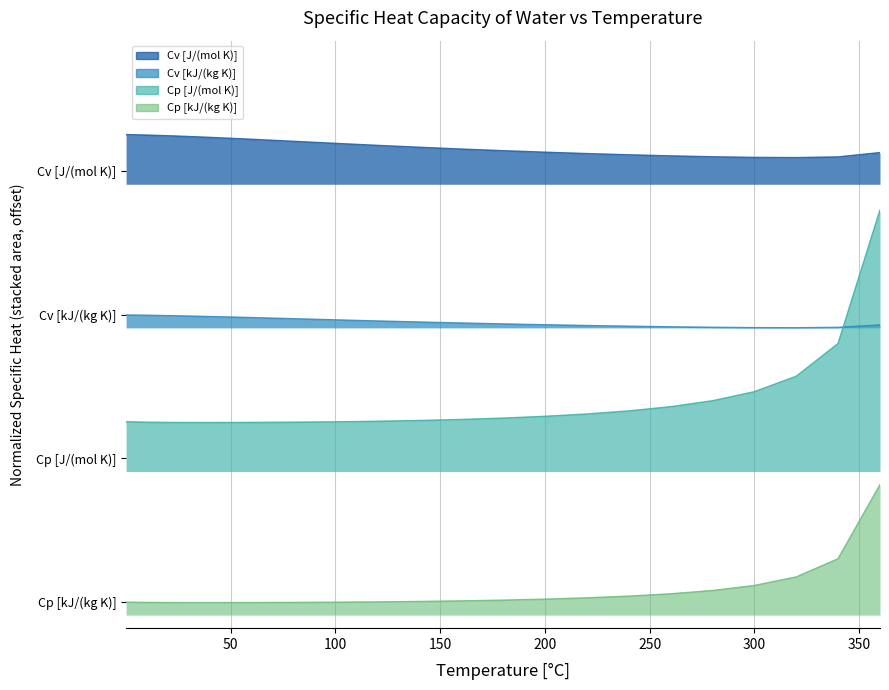

What is the average value of the Cp [J/(mol K)] series?

0.8